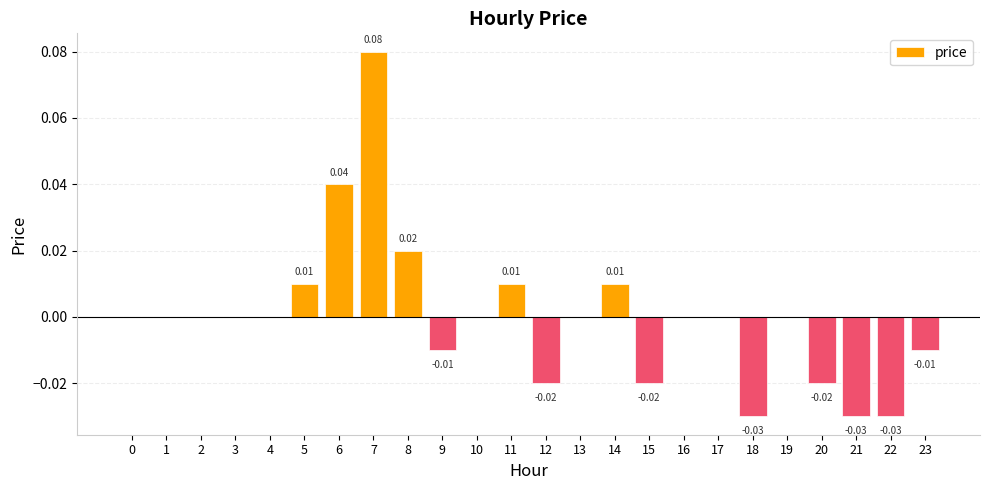

How many series are shown in this chart?

1